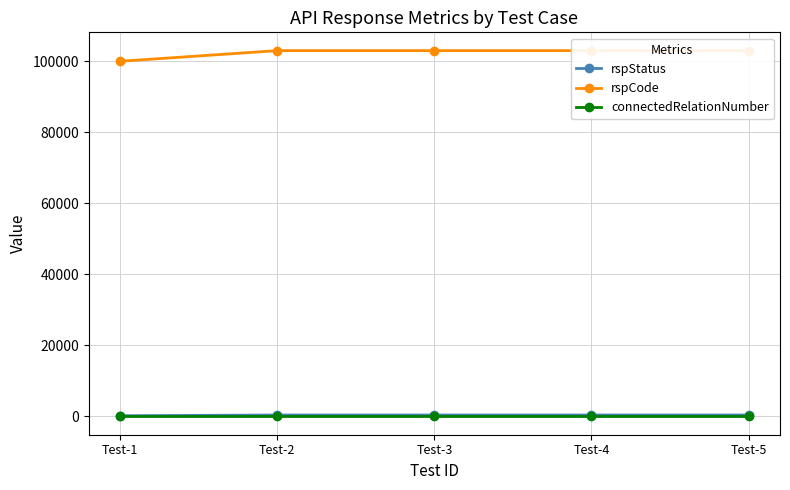

Which series changed the most between Test-2 and Test-5?

rspStatus